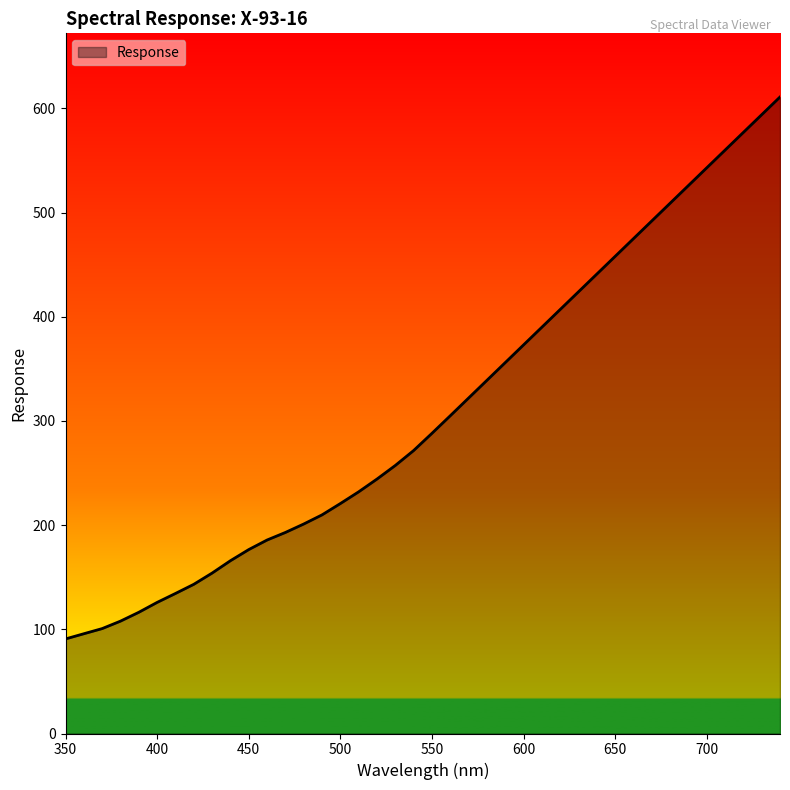

How many values are below 288?

20